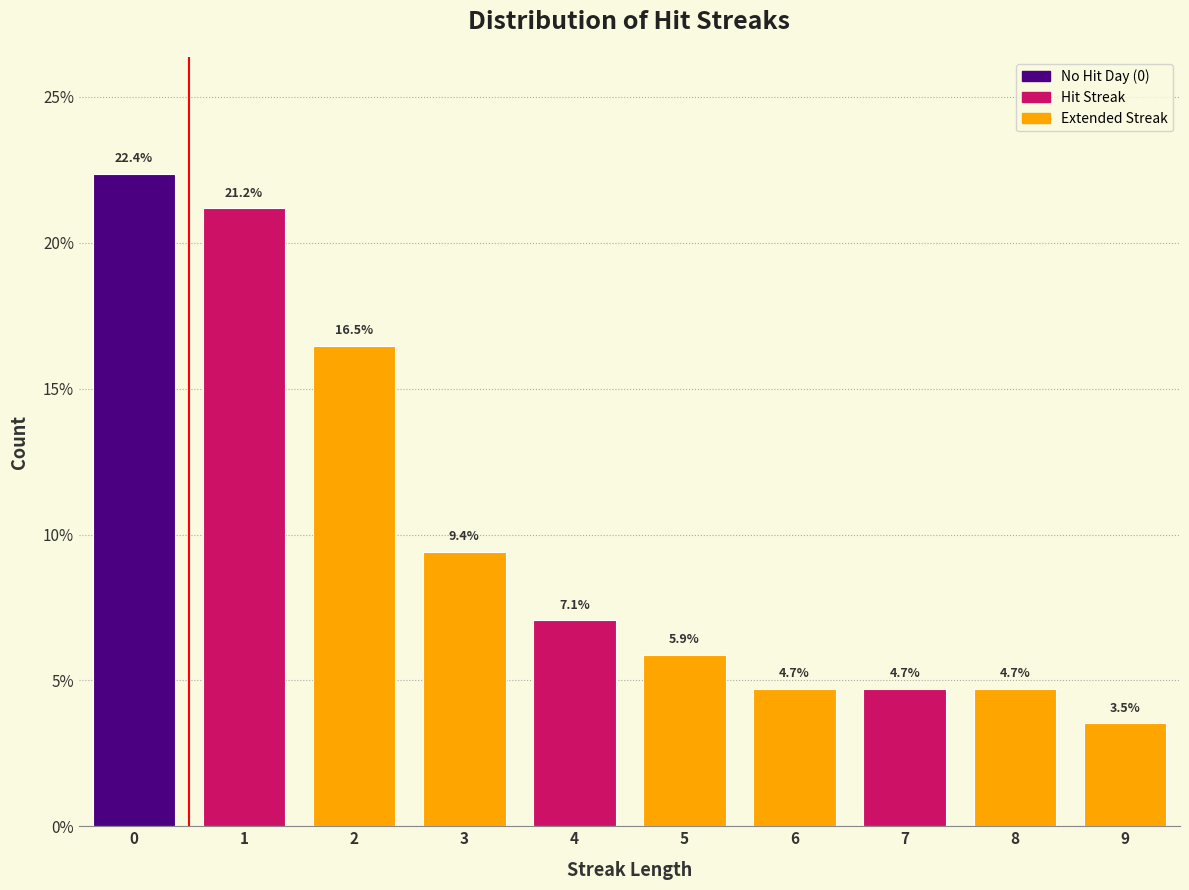

Reading left to right, transcribe all the data shown in this chart.

22.4	21.2	16.5	9.4	7.1	5.9	4.7	4.7	4.7	3.5